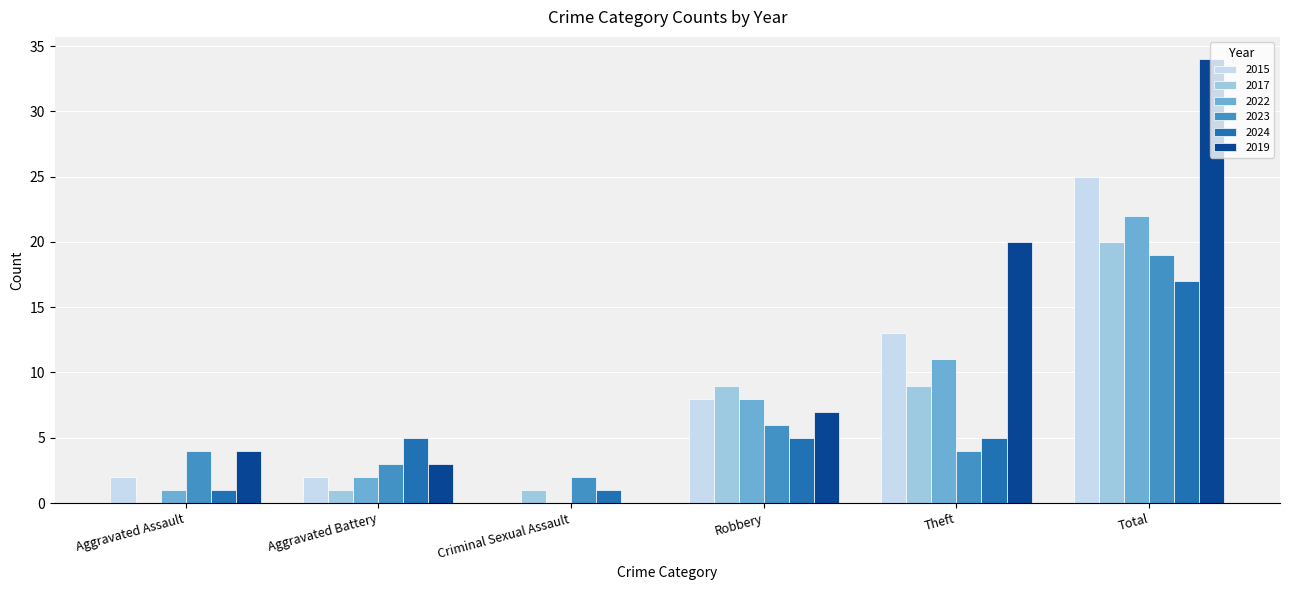

Which series has the largest total across all categories?

2019